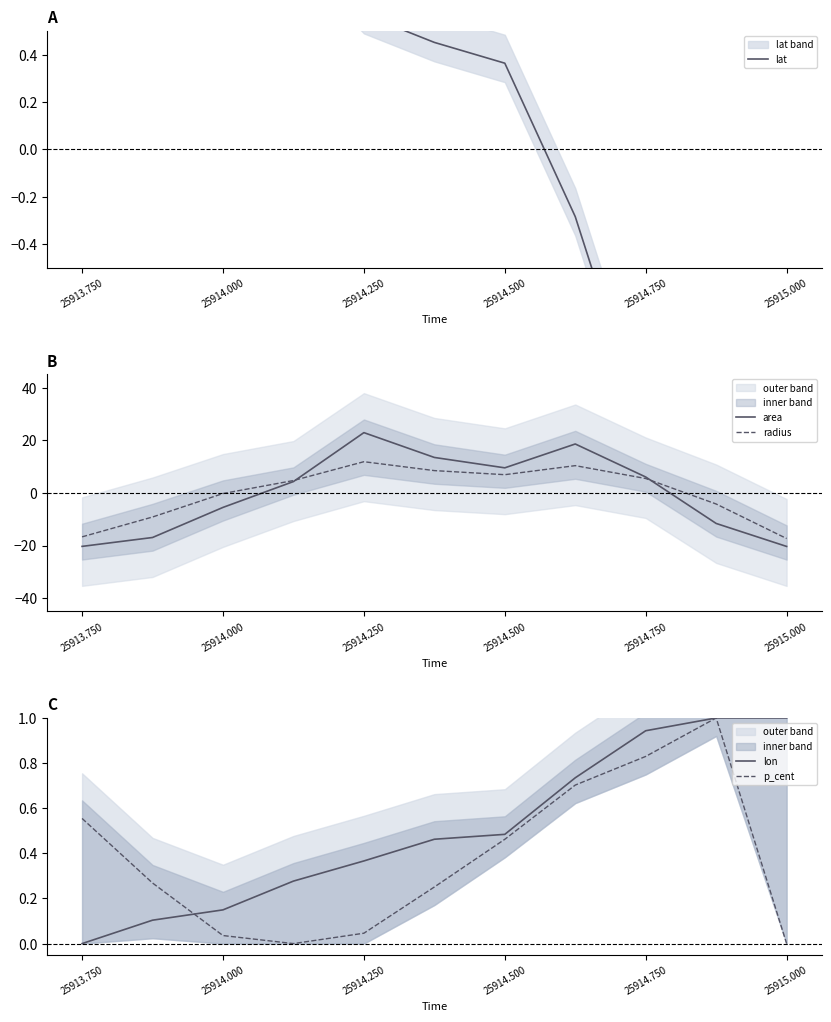

Is it true that radius equals -0.3 at 25914.000?

True